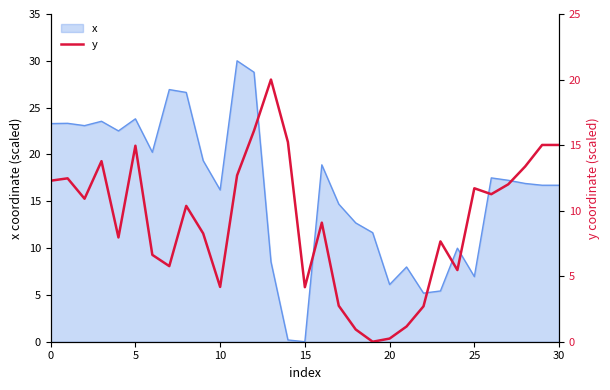

At which category does the chart reach its peak across all series?

13